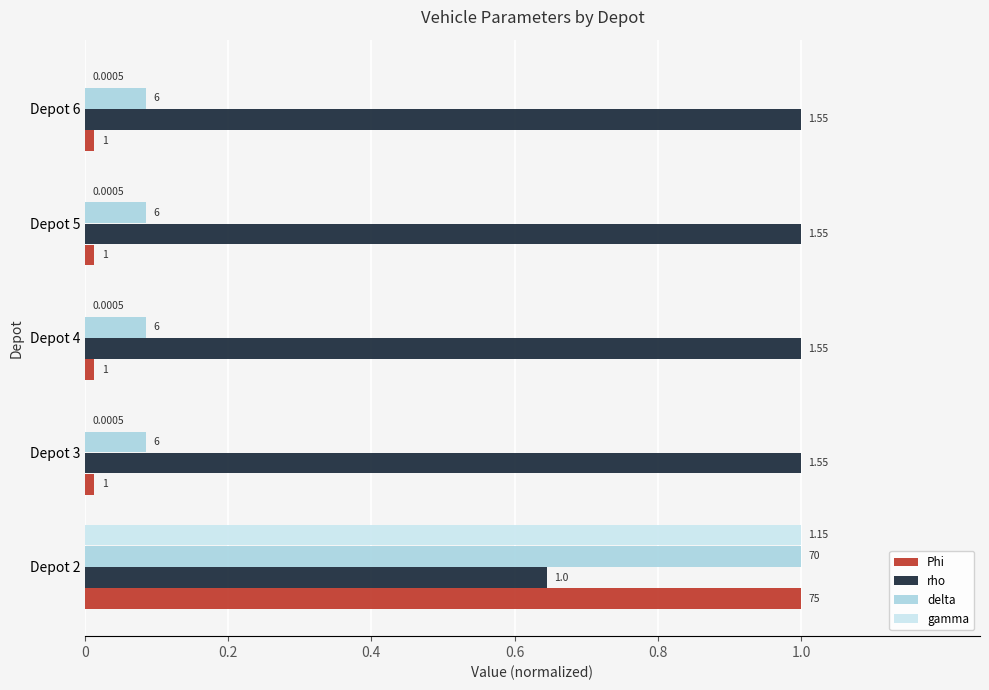

What are all the series names shown in the legend?

Phi, rho, delta, gamma